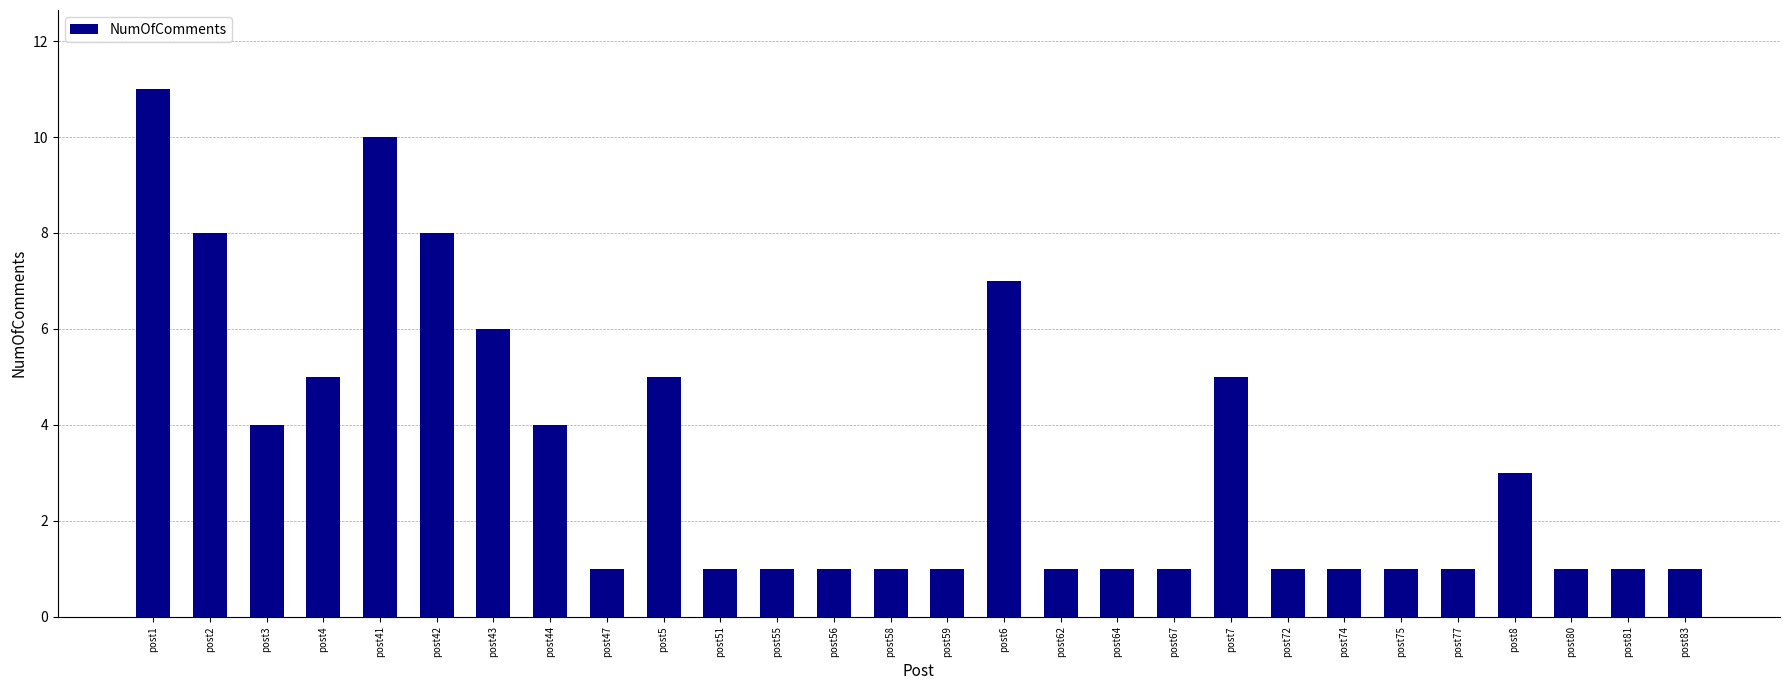

The chart shows a value of 1 at post72. True or false?

True